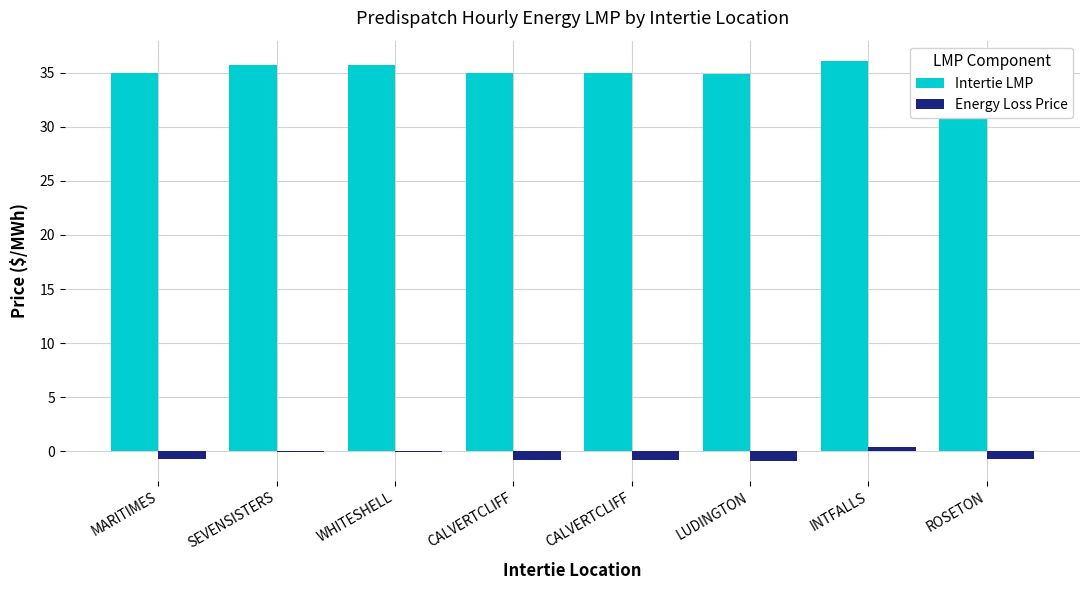

The value of Intertie LMP at INTFALLS is 36.1. True or false?

True